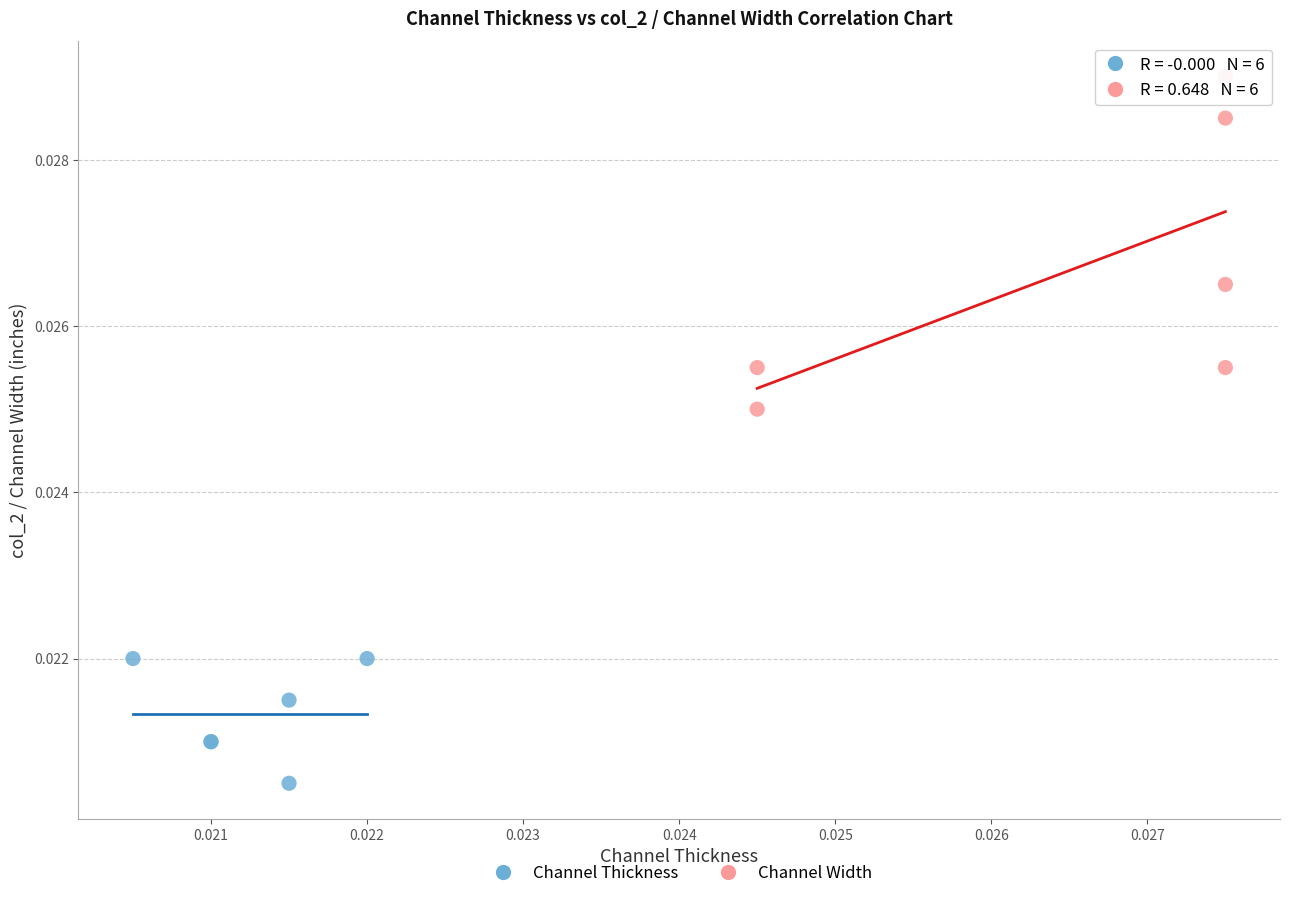

Which series reaches the maximum Y coordinate?

Channel Width